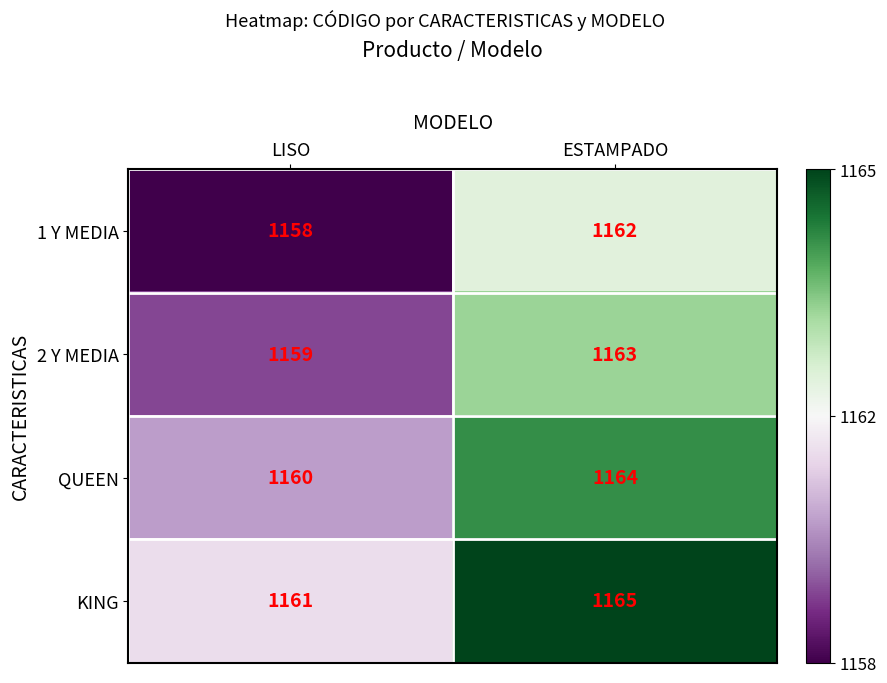

The QUEEN series shows 1690 at ESTAMPADO. True or false?

False